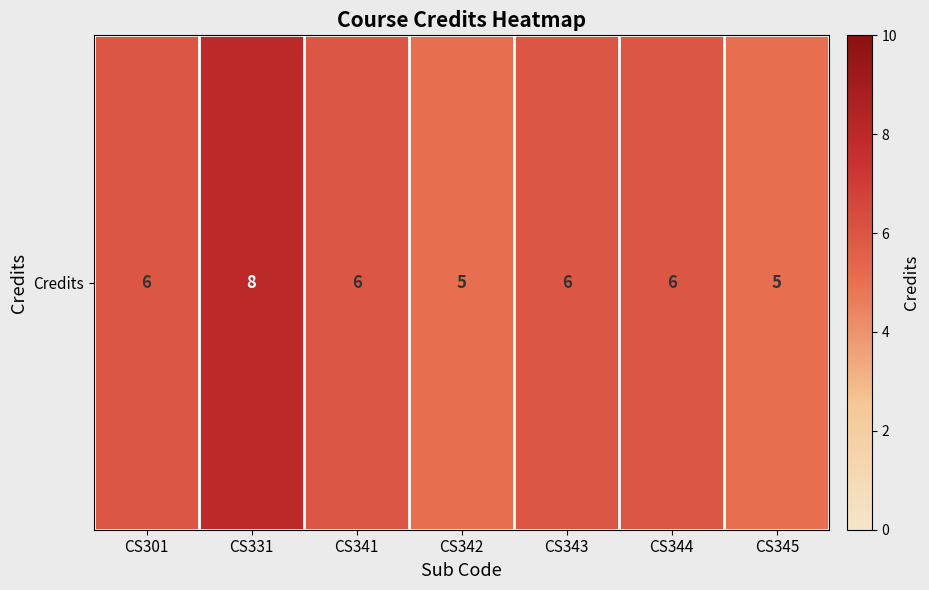

What is the difference between the second highest and second lowest values?

1